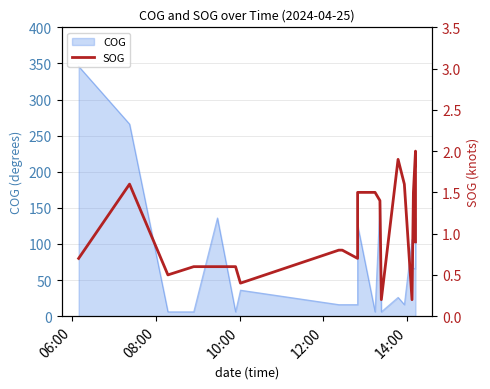

The chart shows a value of 1.0 at 9. True or false?

False